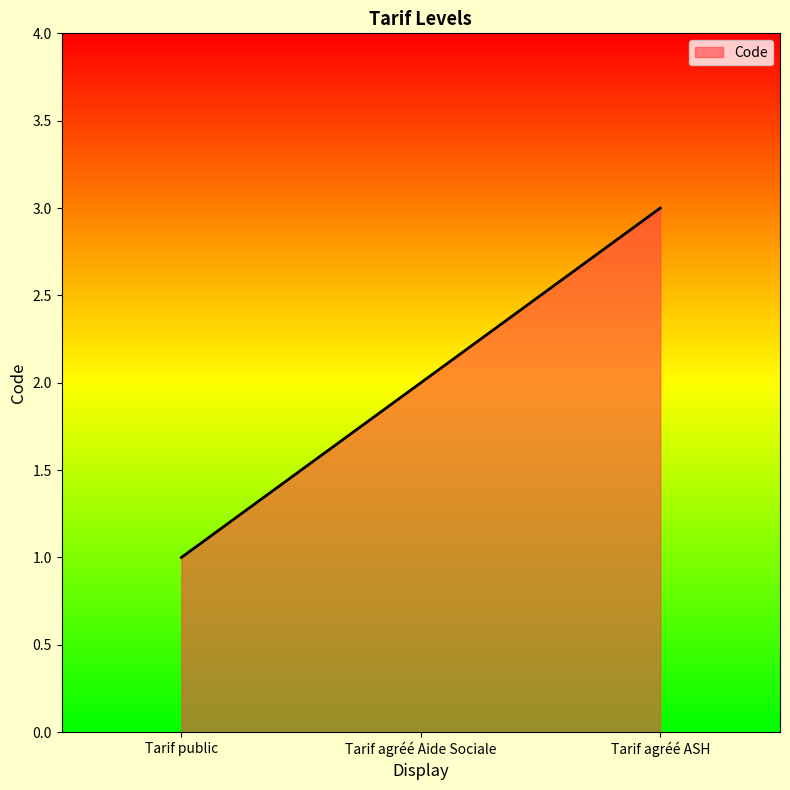

What position from the right is Tarif agréé Aide Sociale?

2